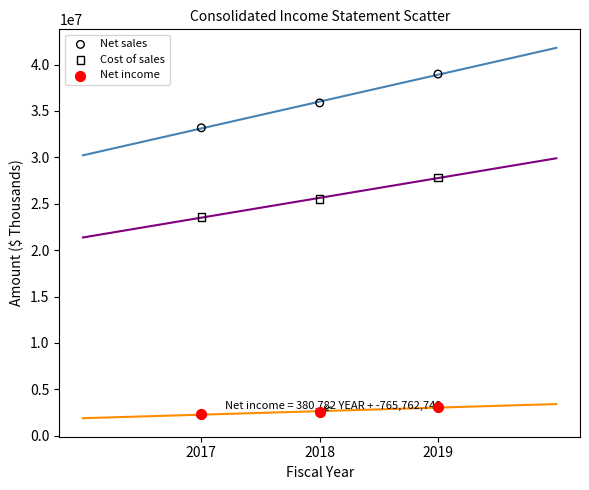

What are all the series names shown in the legend?

Net sales, Cost of sales, Net income